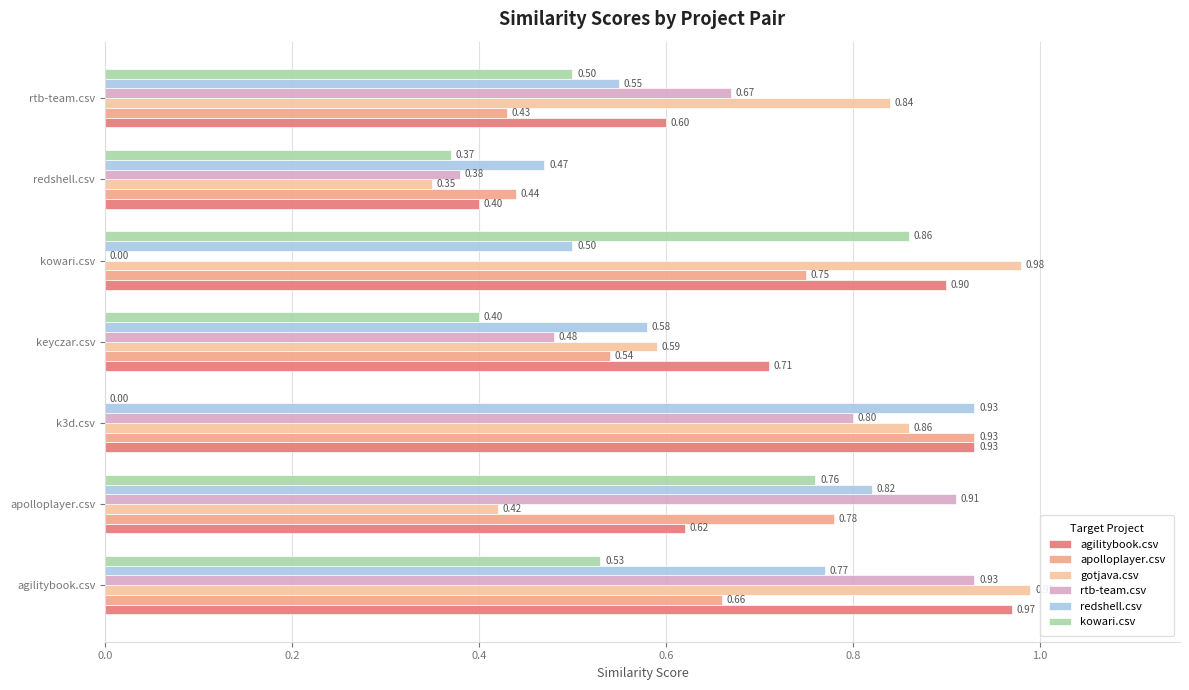

What is the value of the apolloplayer.csv bar at the 7th from the left?

0.4